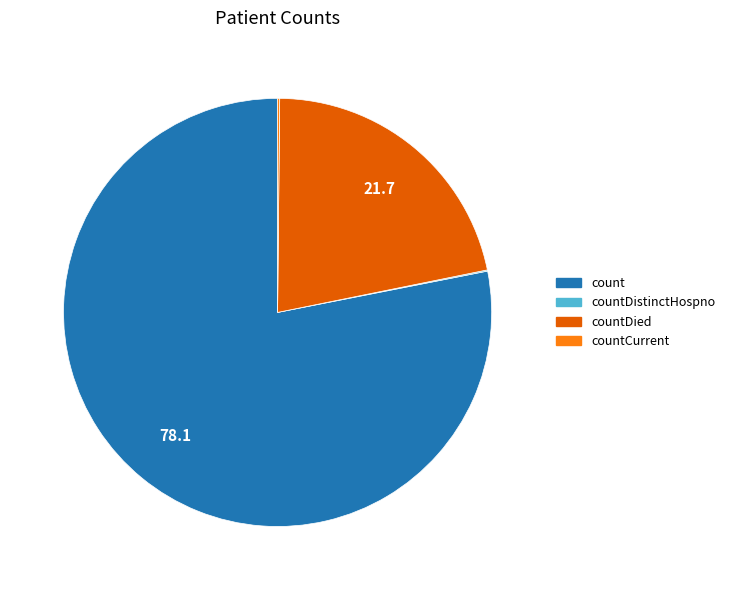

Is there any slice that represents more than half of the pie?

Yes